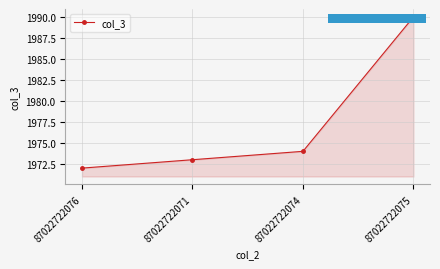

Does the chart have visible grid lines?

Yes